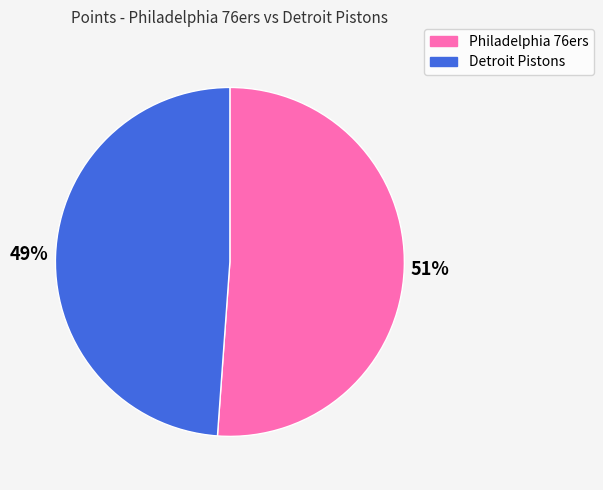

The Detroit Pistons slice represents 49% of the pie. True or false?

True